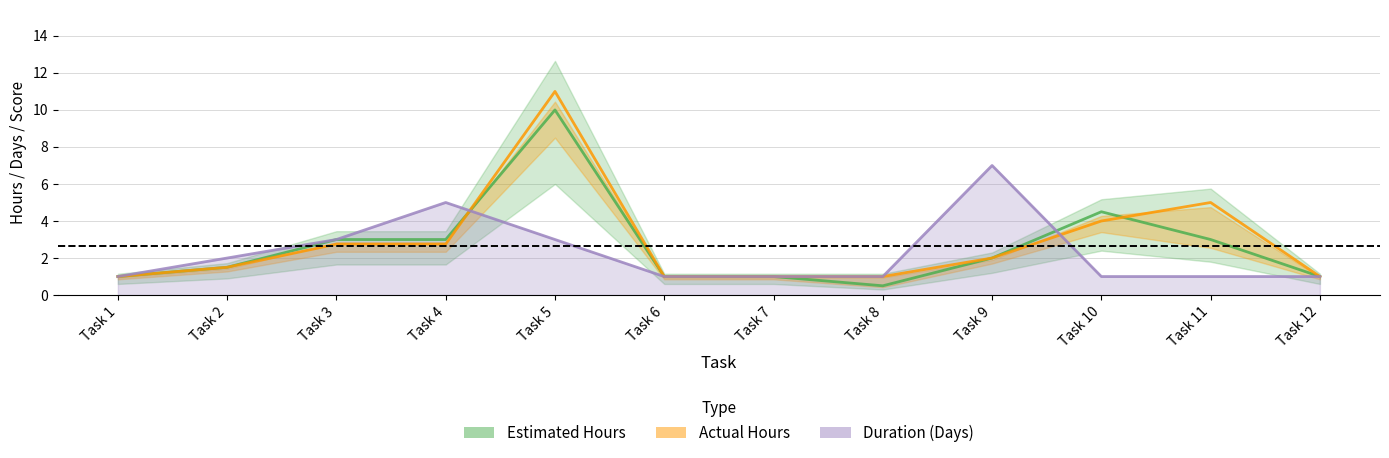

True or false: Estimated Hours has a value of 1.0 at Task 9.

False